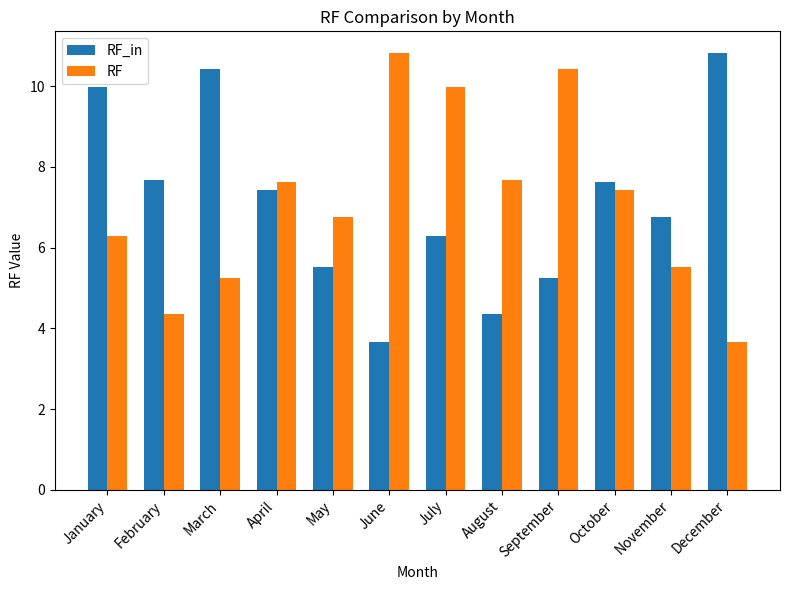

At January, list the series in order from smallest to largest.

RF, RF_in